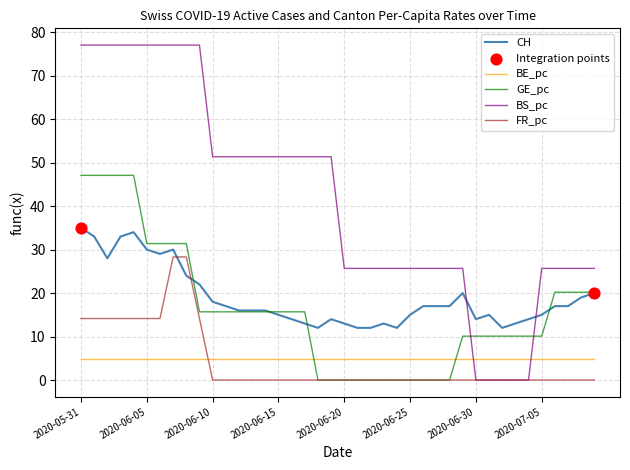

Rank the series by their maximum value, from lowest to highest.

BE_pc, FR_pc, CH, GE_pc, BS_pc